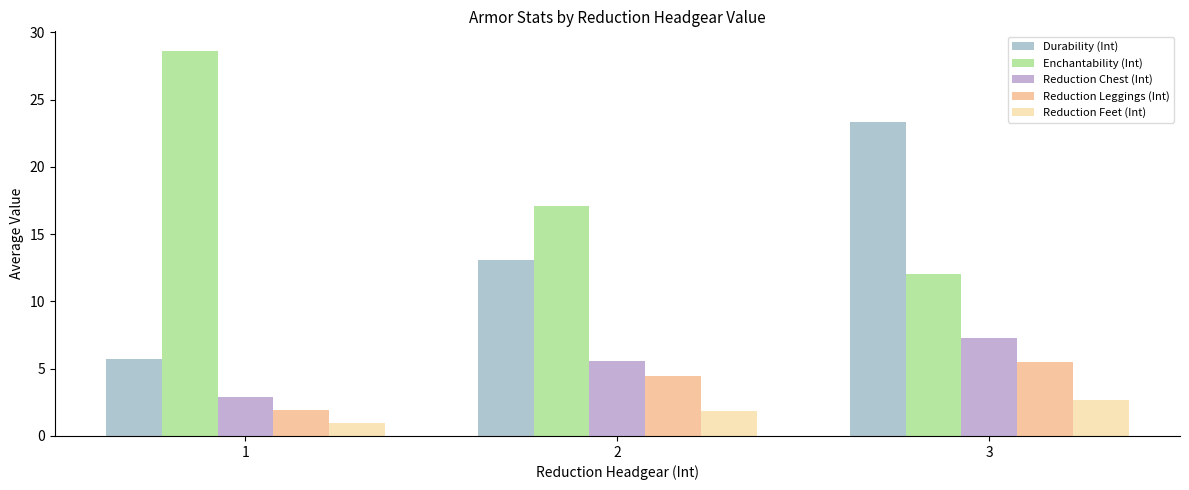

Reading right to left, list all the values displayed in this chart.

Durability (Int): 23.3	13.1	5.7
Enchantability (Int): 12.0	17.1	28.6
Reduction Chest (Int): 7.3	5.6	2.9
Reduction Leggings (Int): 5.5	4.4	1.9
Reduction Feet (Int): 2.7	1.8	1.0